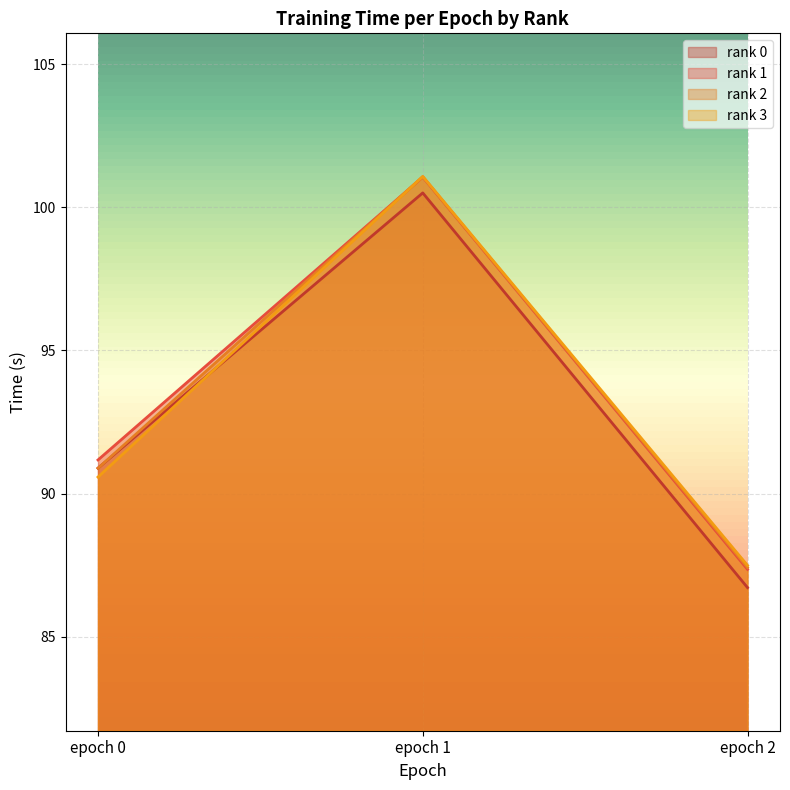

What is the value of the rank 0 point at the 2nd from the left?

100.5